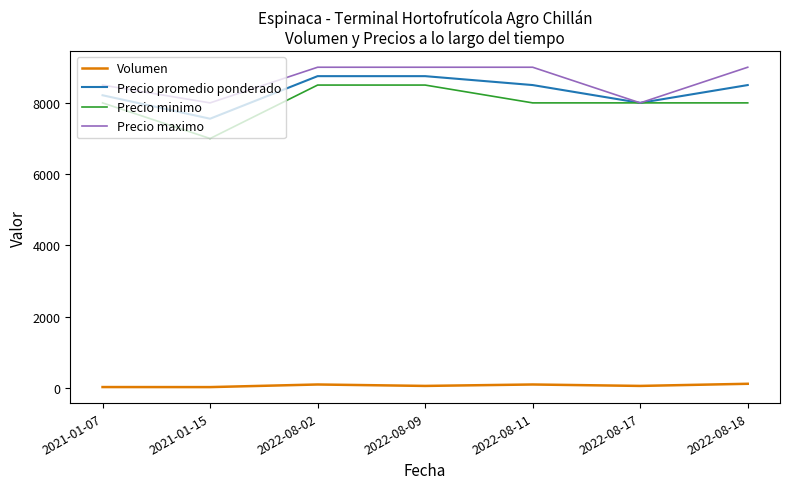

What is the difference between the maximum and minimum values in the Precio maximo series?

1000